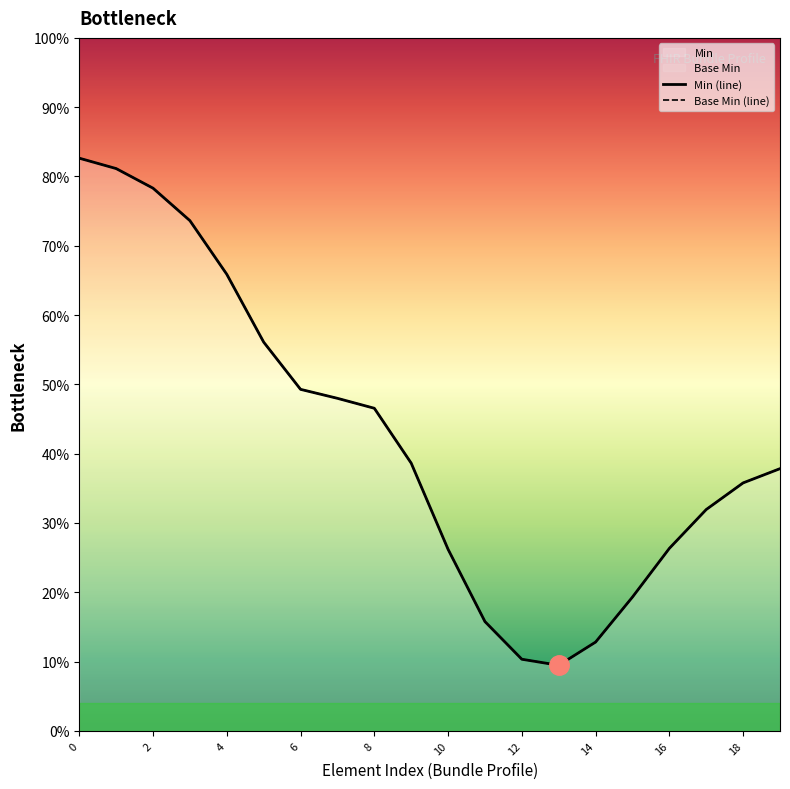

At which category does Base Min (line) reach its first local valley?

13